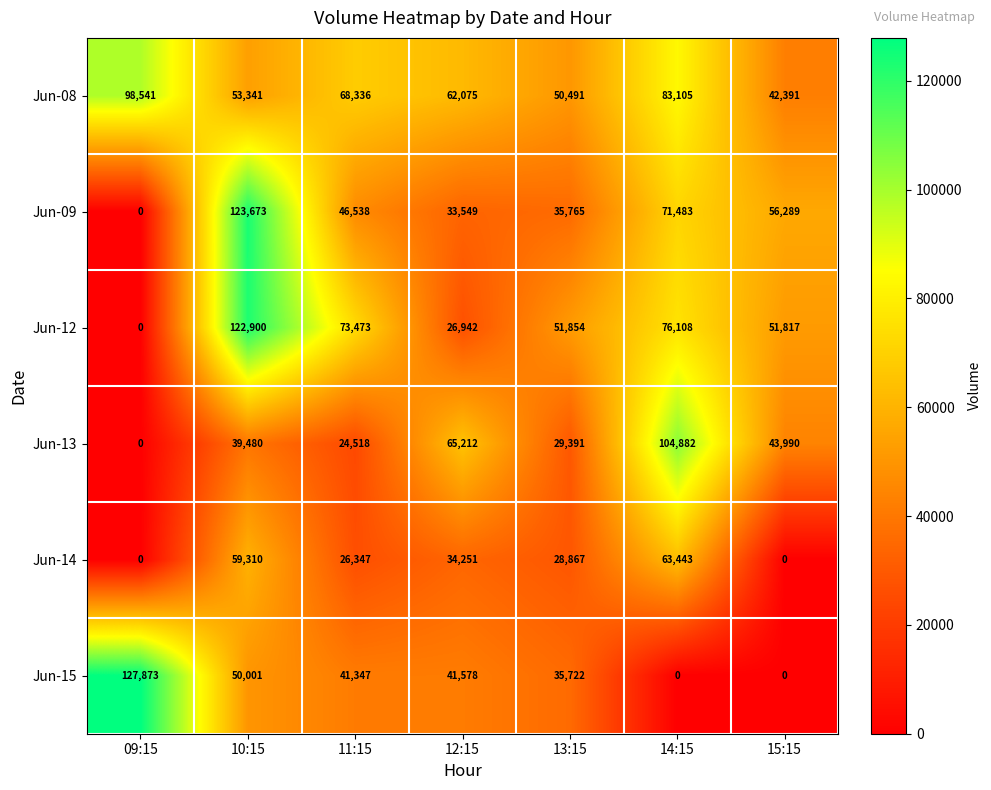

How many distinct data groups are displayed?

6